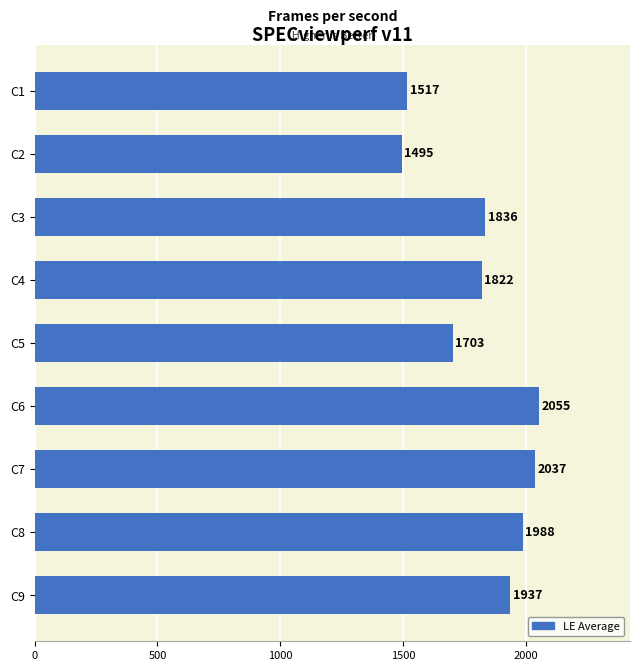

What is the difference between the maximum and minimum values?

560